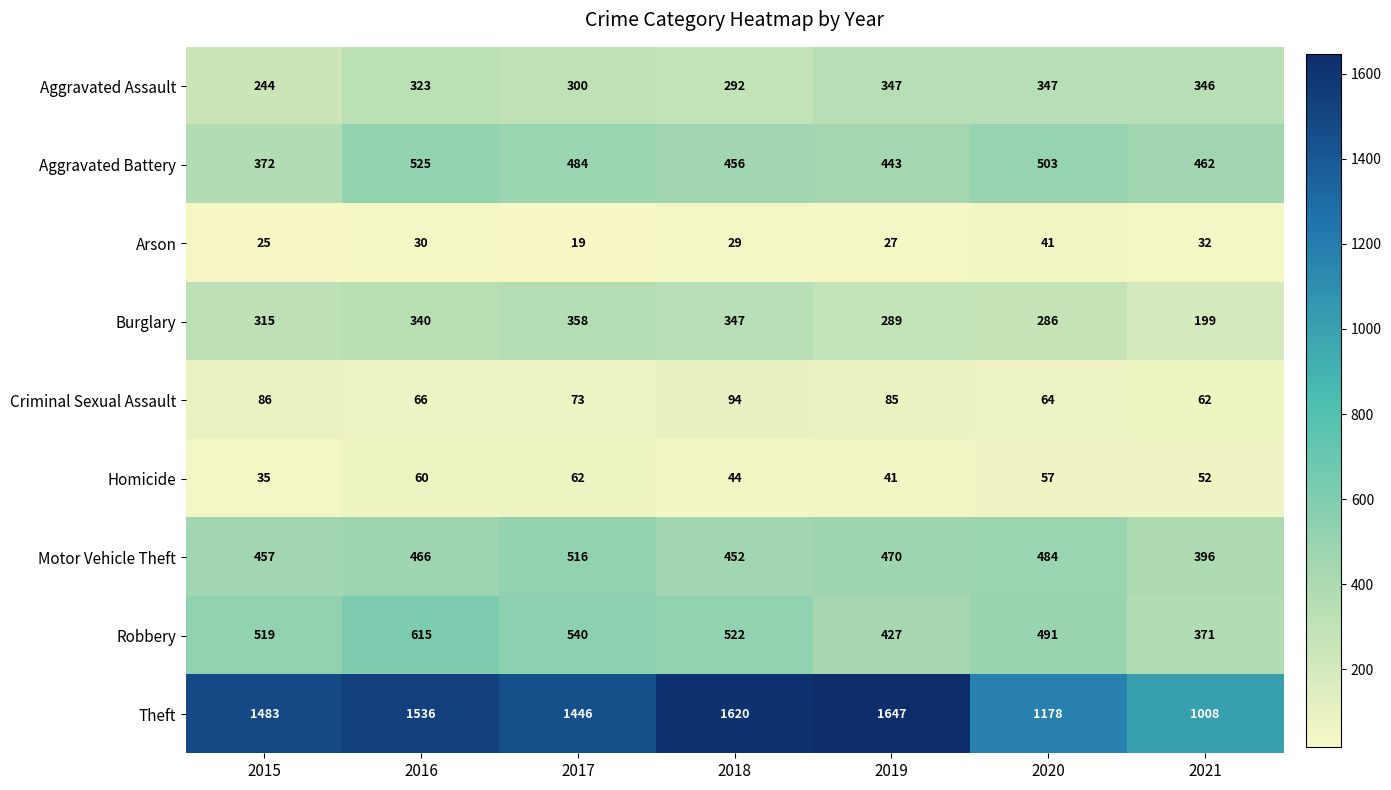

At which label is Aggravated Assault closest to 295?

2018